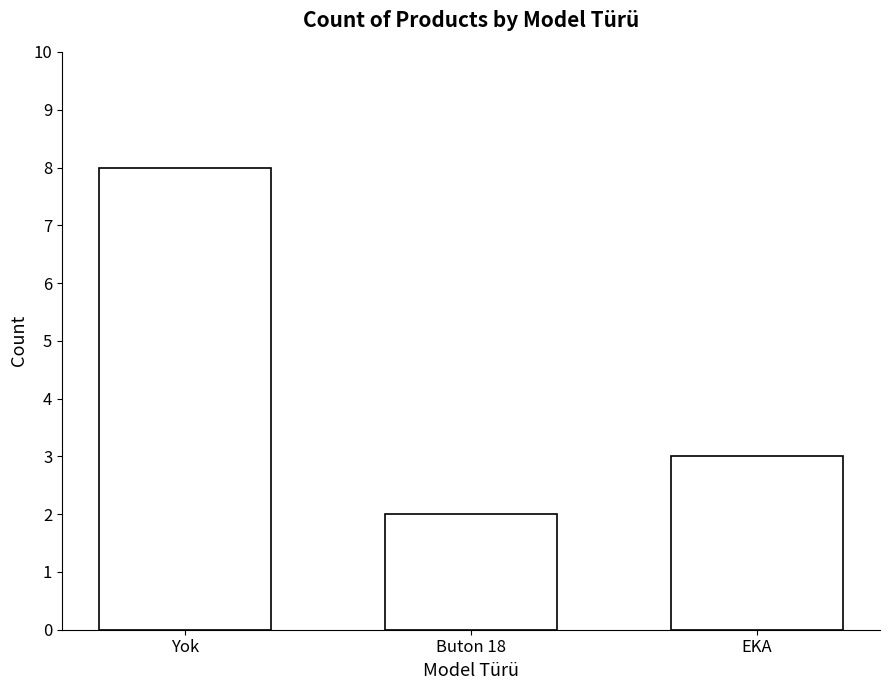

What is the change in value from Yok to EKA?

-5